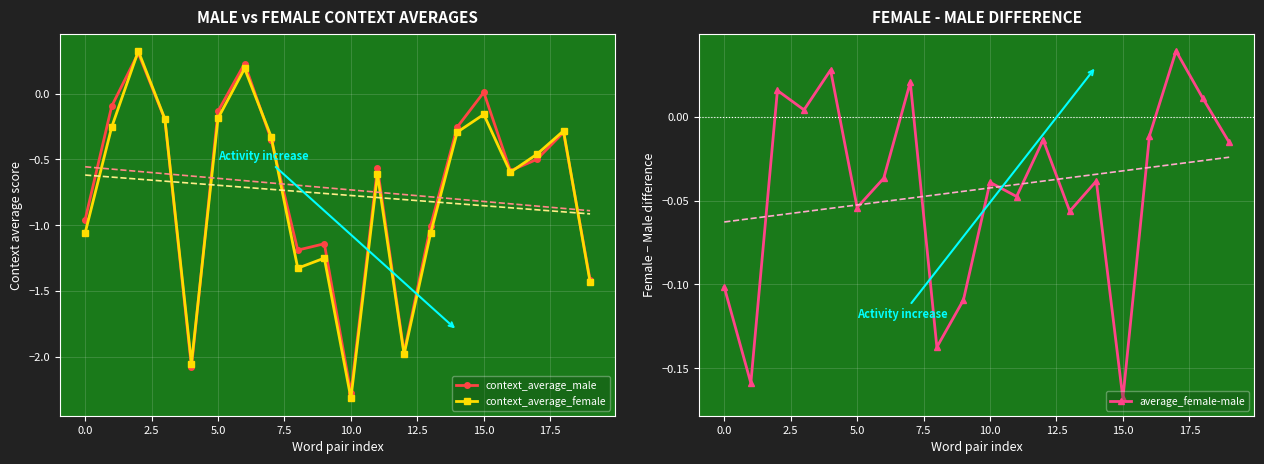

Which series changed the most between 15 and 18?

context_average_male